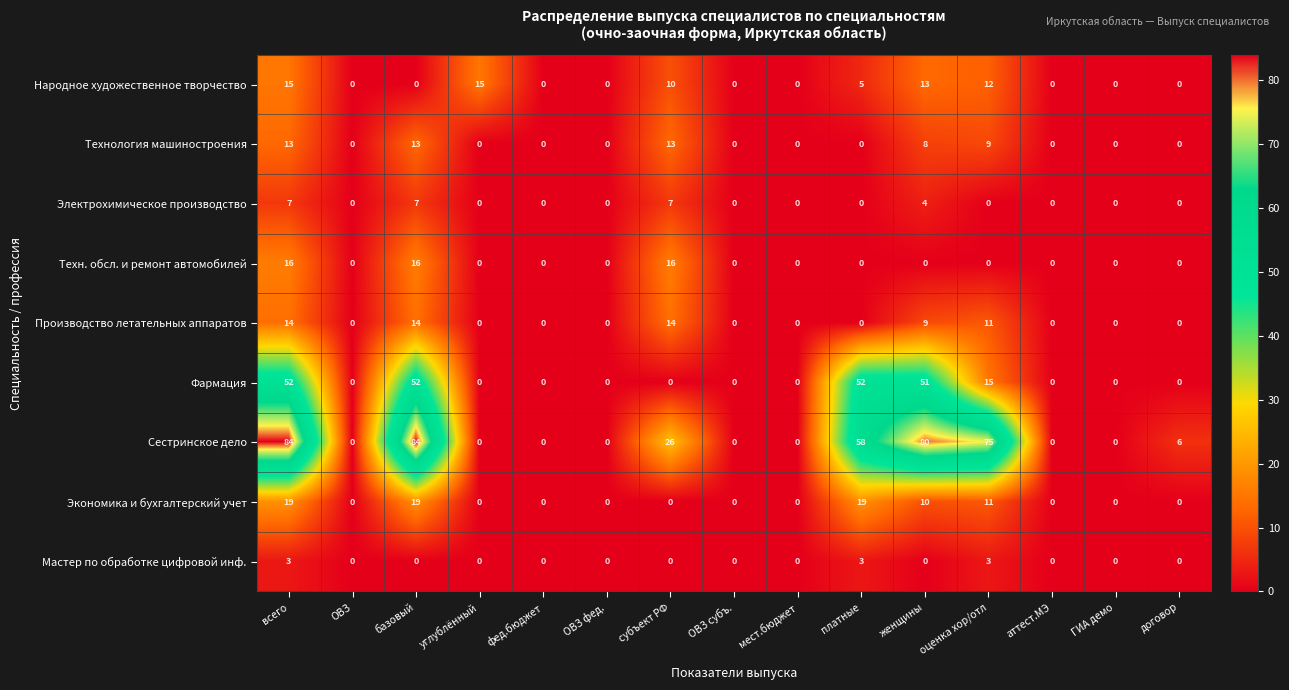

At which label is Электрохимическое производство closest to 3?

женщины